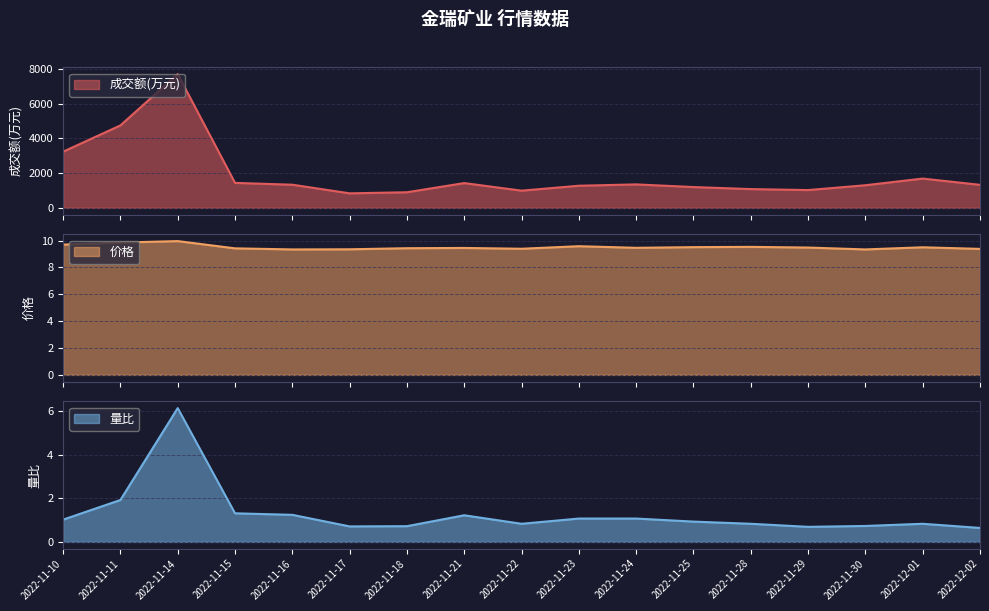

Read the 量比 value at 2022-11-23.

1.1